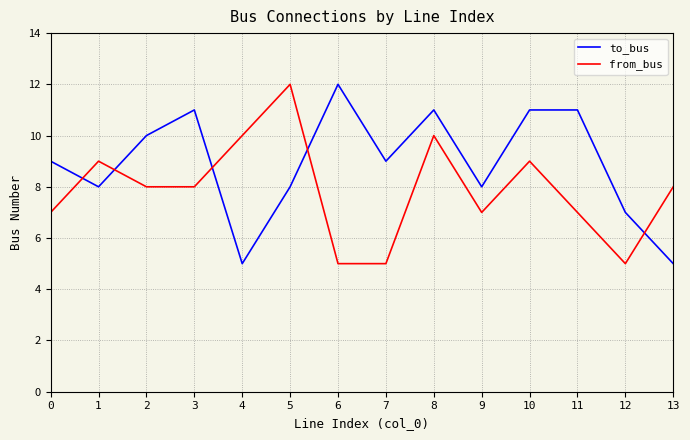

What is the minimum value for to_bus?

5